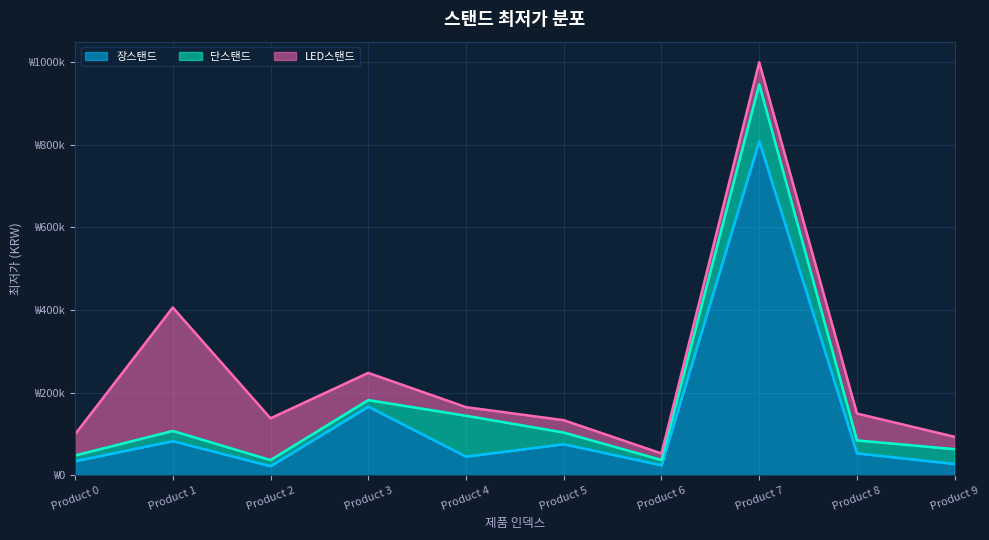

Which series changed the most between 1 and 8?

LED스탠드